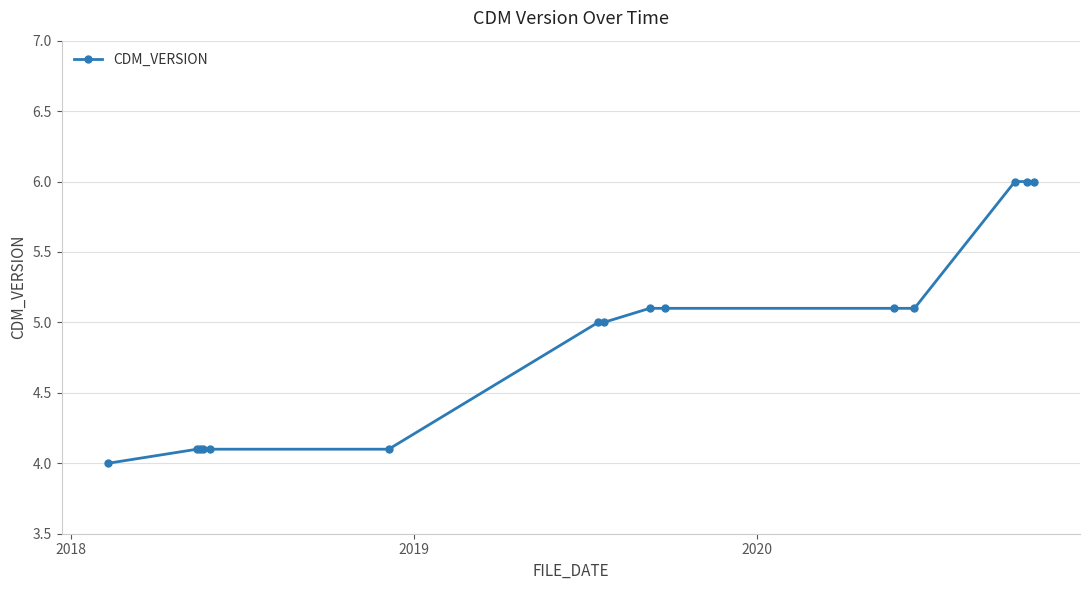

What is the value of the 15th point from the left?

6.0